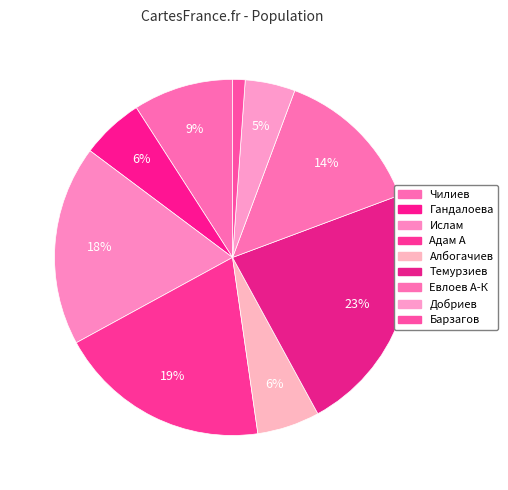

Count the number of slices in the pie.

9